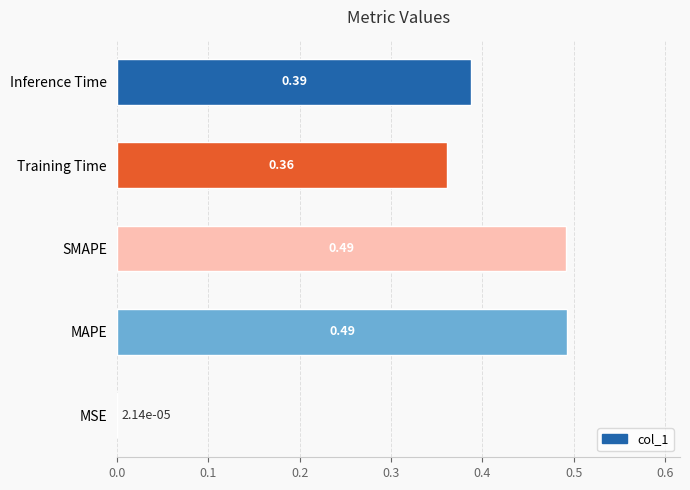

What is the sum of all values?

1.7